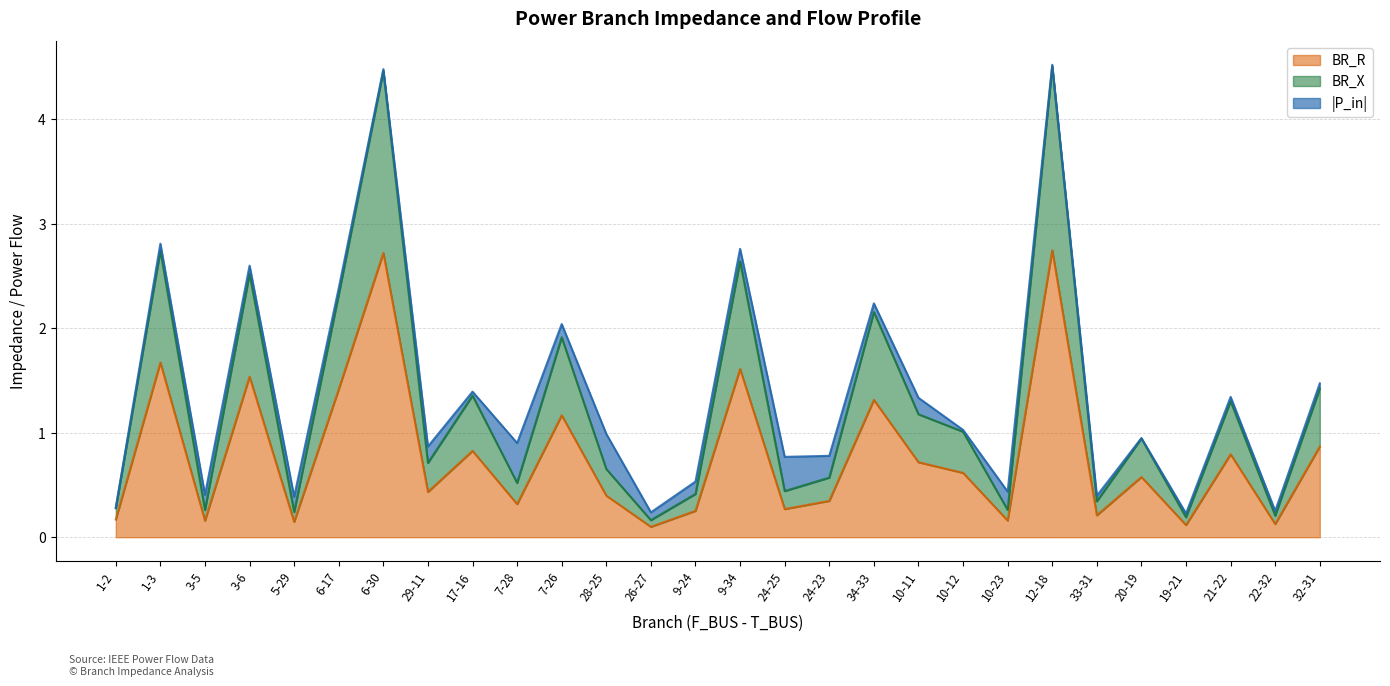

What is the highest value of the BR_R series?

2.7